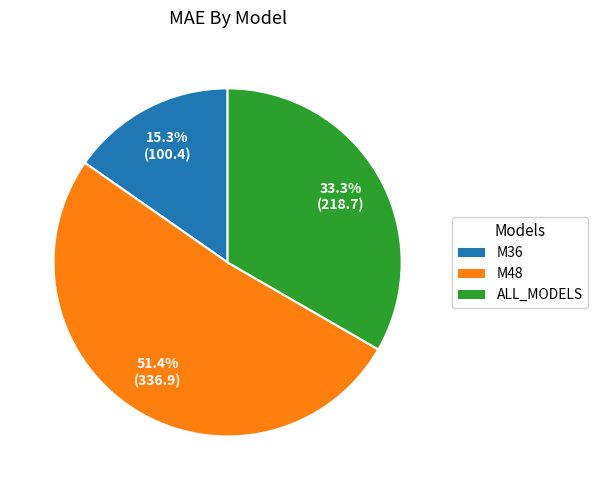

What portion of the pie excludes M48?

48.6%